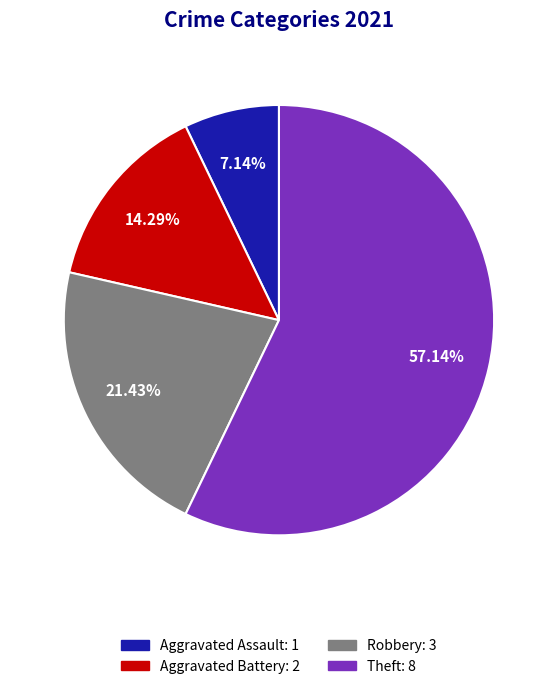

Is there a majority slice in this chart?

Yes